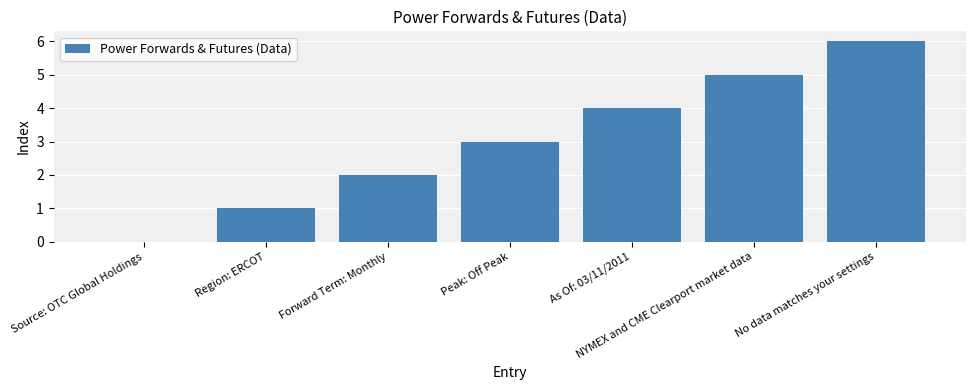

True or false: the data shows 4 at Peak: Off Peak.

False